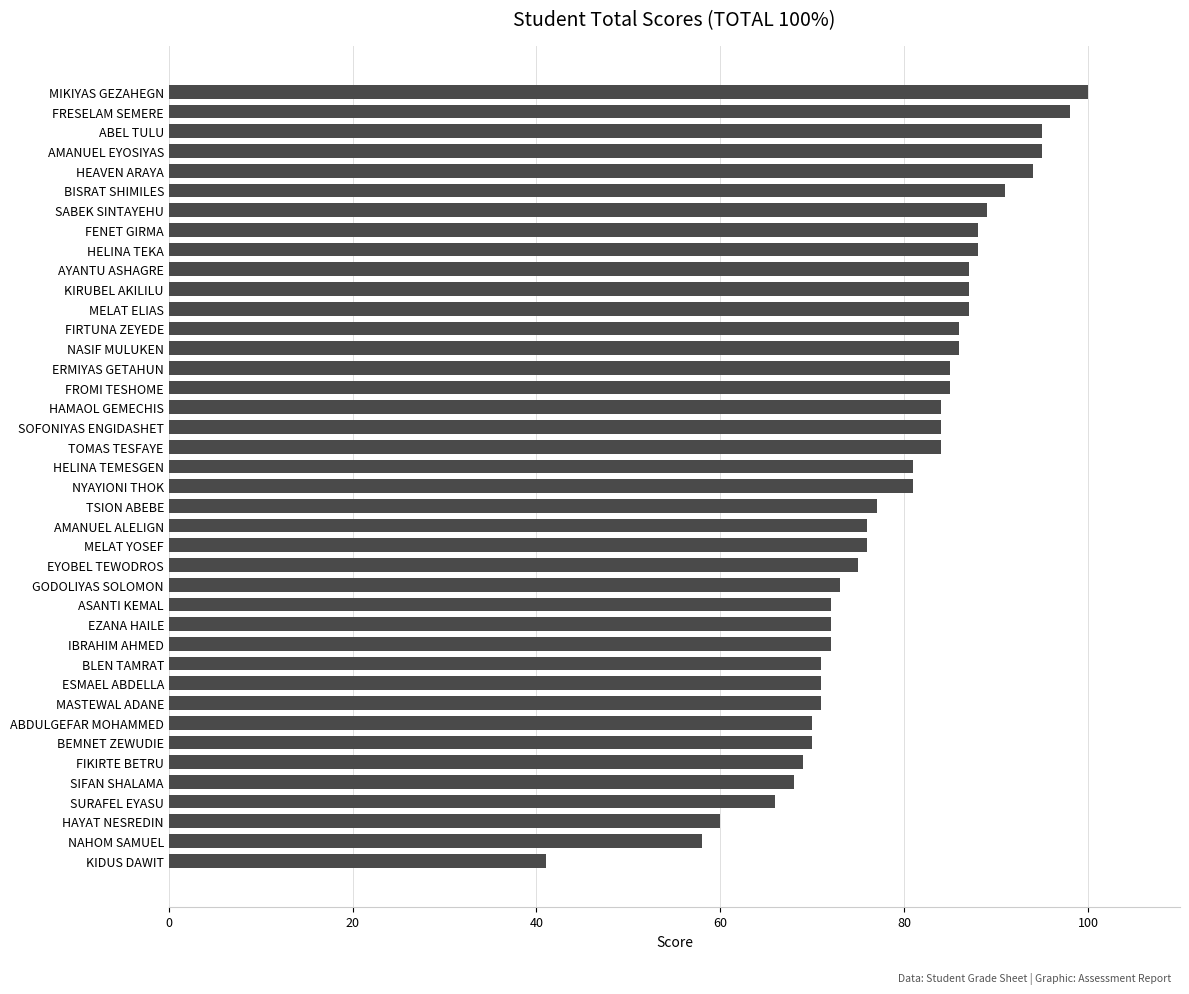

What is the difference between the values at TSION ABEBE and NYAYIONI THOK?

4